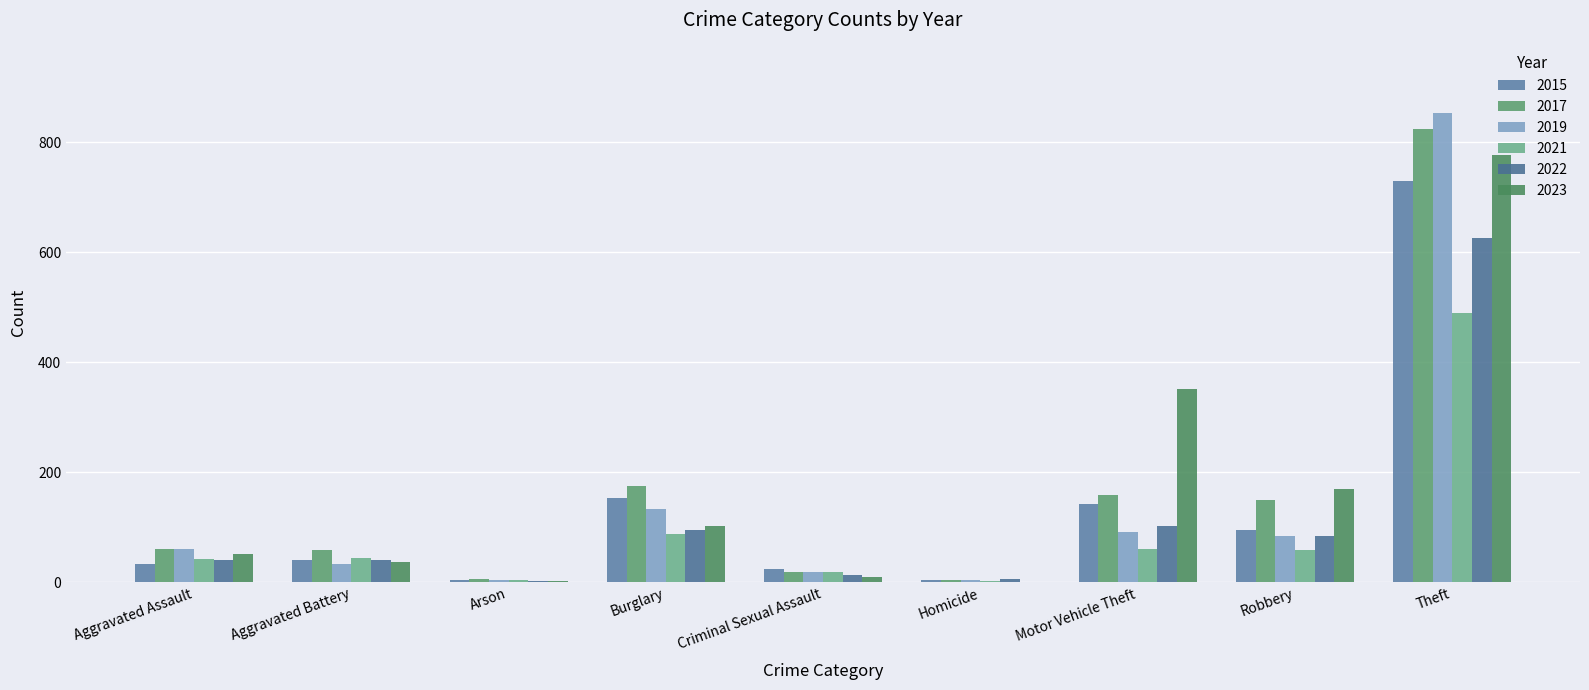

Is the value of 2017 at Homicide greater than the value of 2019 at Theft?

No